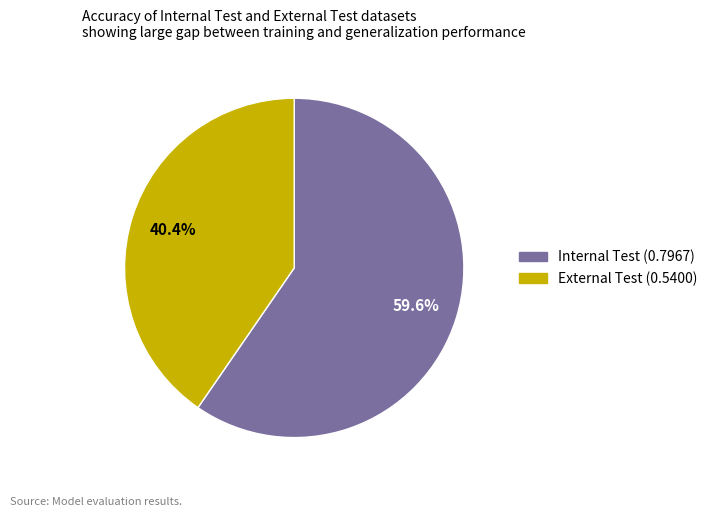

Which slice represents more than half of the pie?

Internal Test